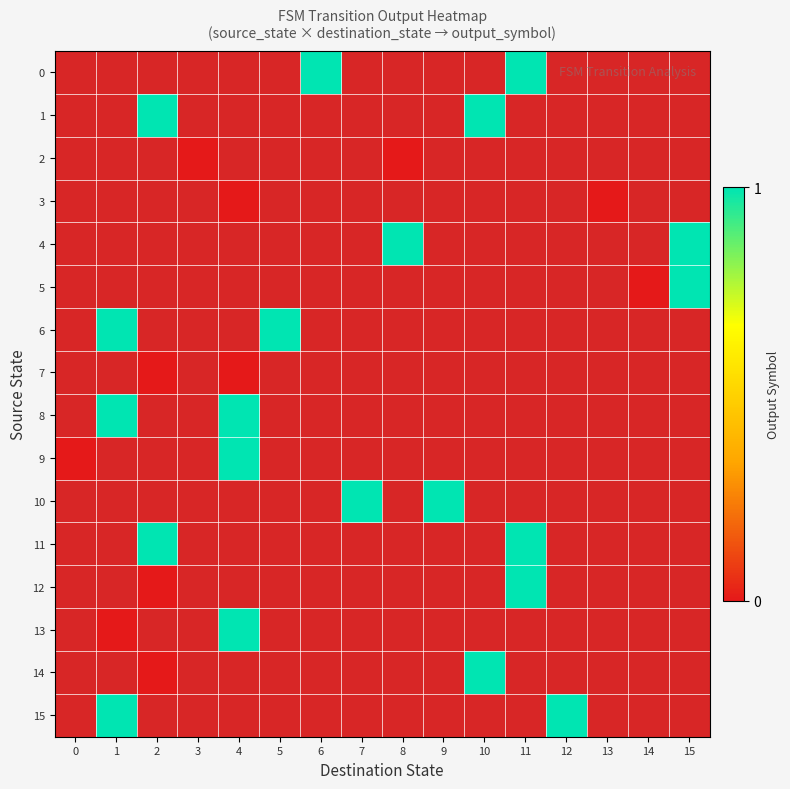

Is the value of 0 at 13 greater than the value of 1 at 12?

No